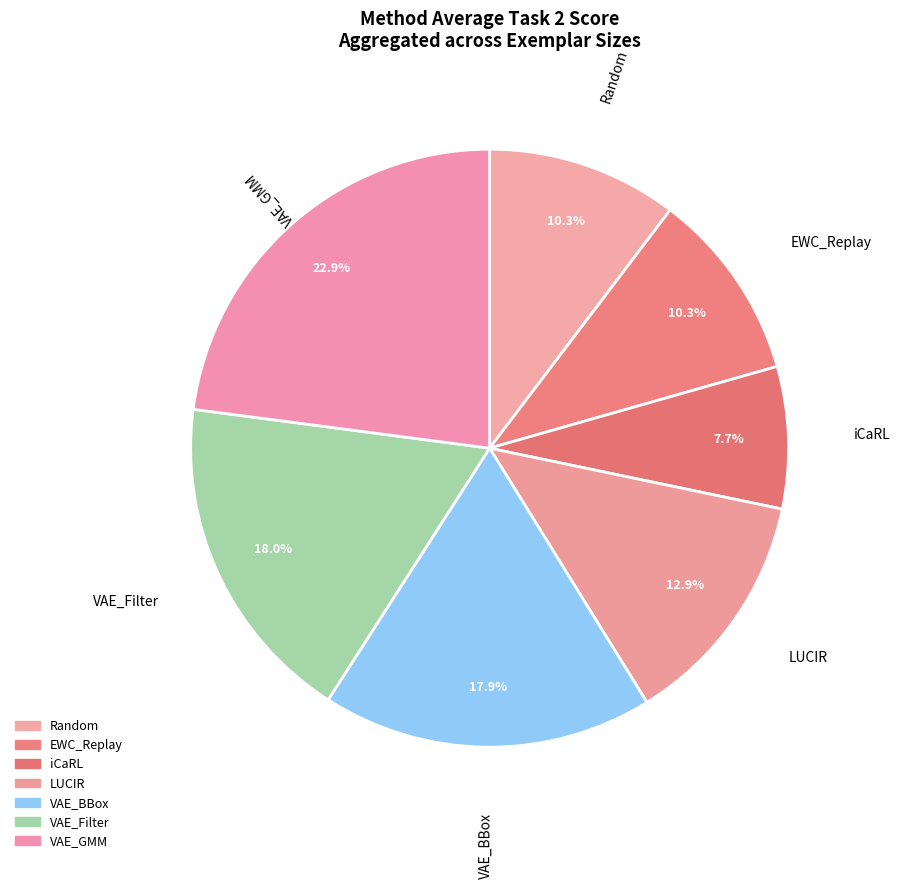

Count the number of slices in the pie.

7